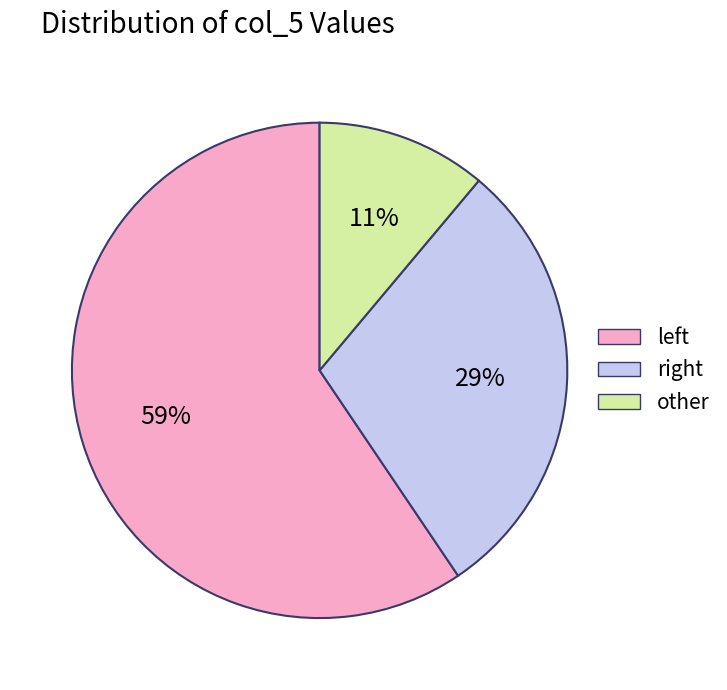

To the nearest percent, what is the difference between the largest and smallest slice percentages?

48%